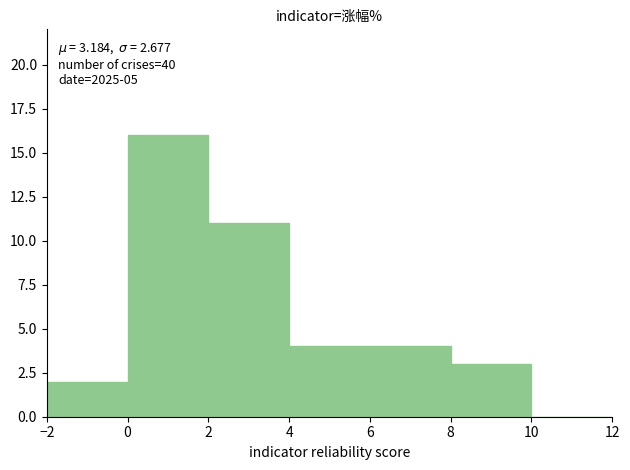

Which range on the x-axis has the tallest bar?

0 to 2